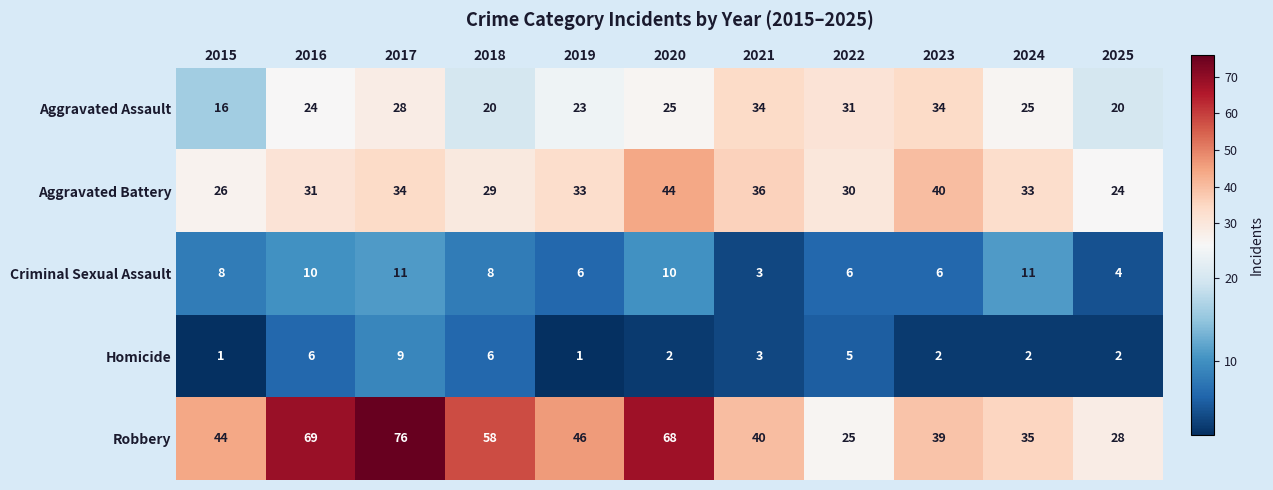

True or false: Robbery has a value of 40 at 2021.

True